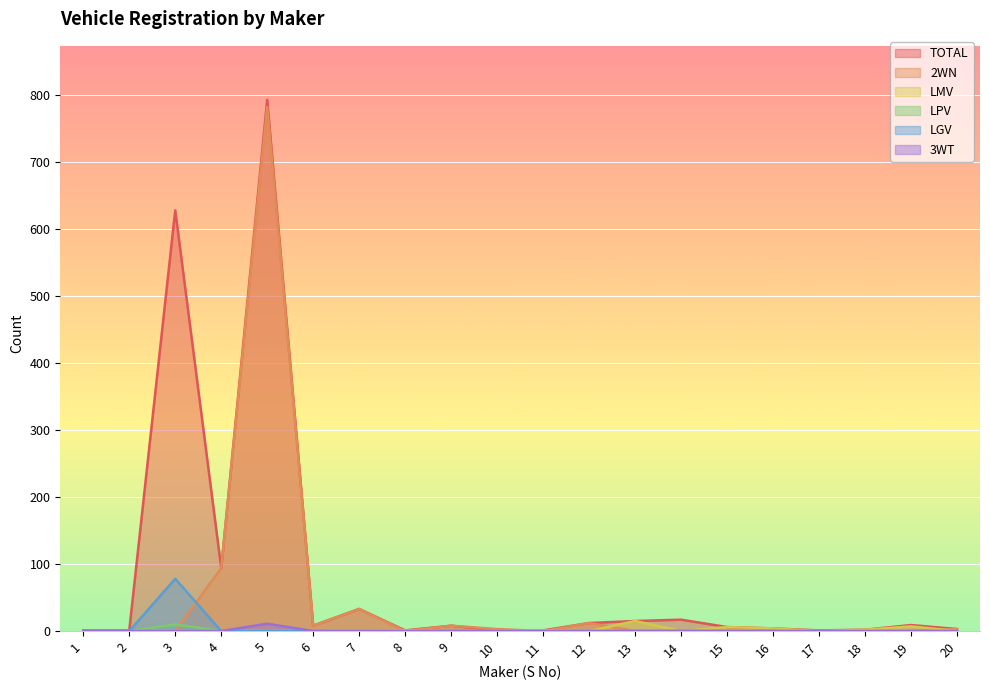

At 12, list the series in order from largest to smallest.

TOTAL, 2WN, LMV, LPV, LGV, 3WT